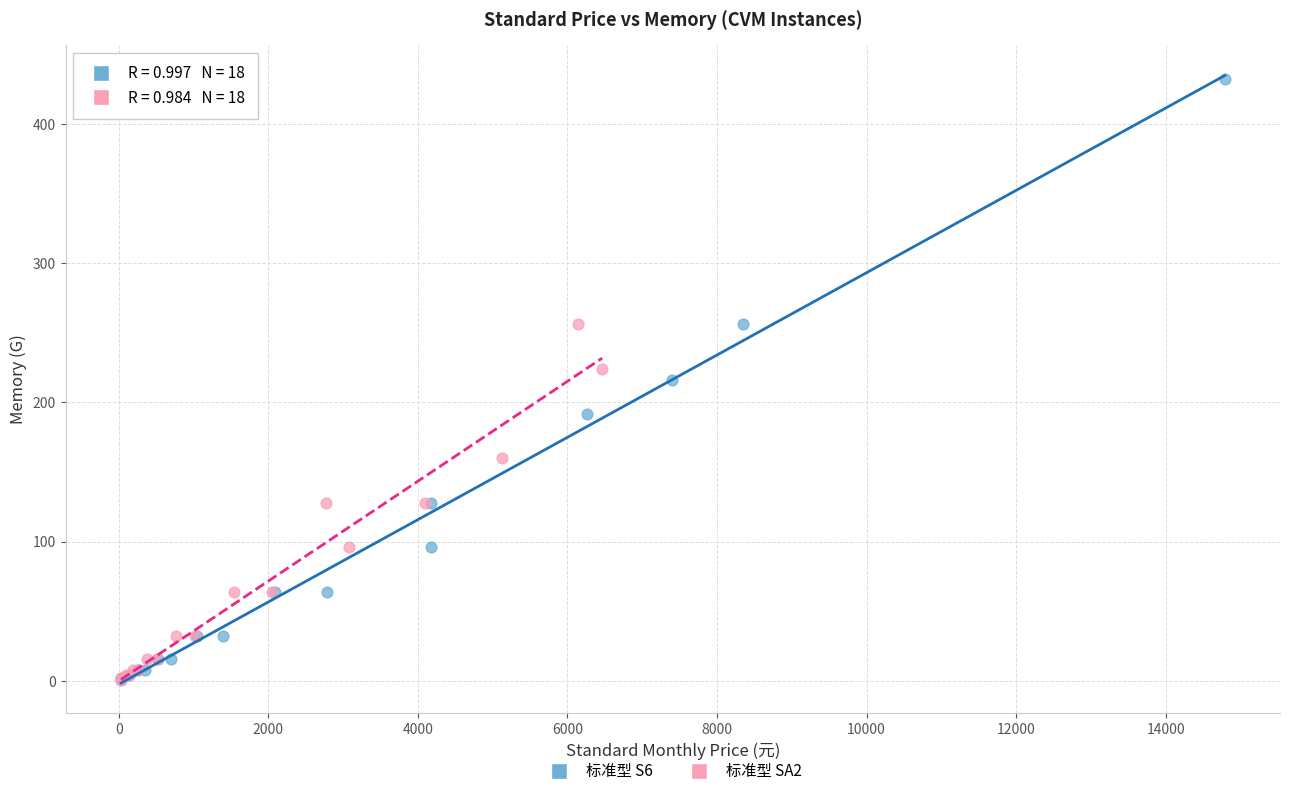

What are all the series names shown in the legend?

标准型 S6, 标准型 SA2